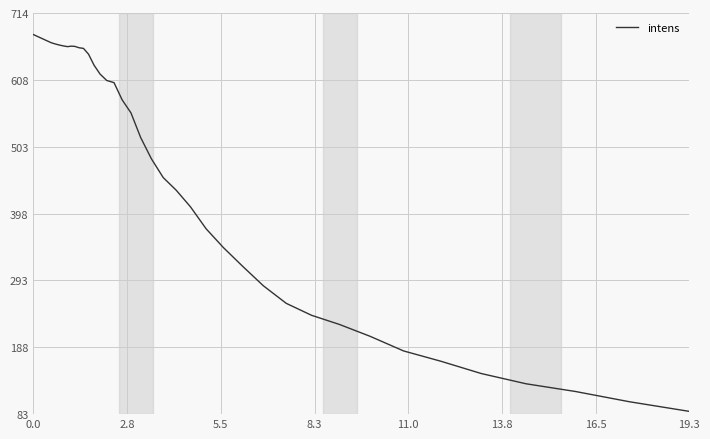

What is the smallest value displayed?

87.6